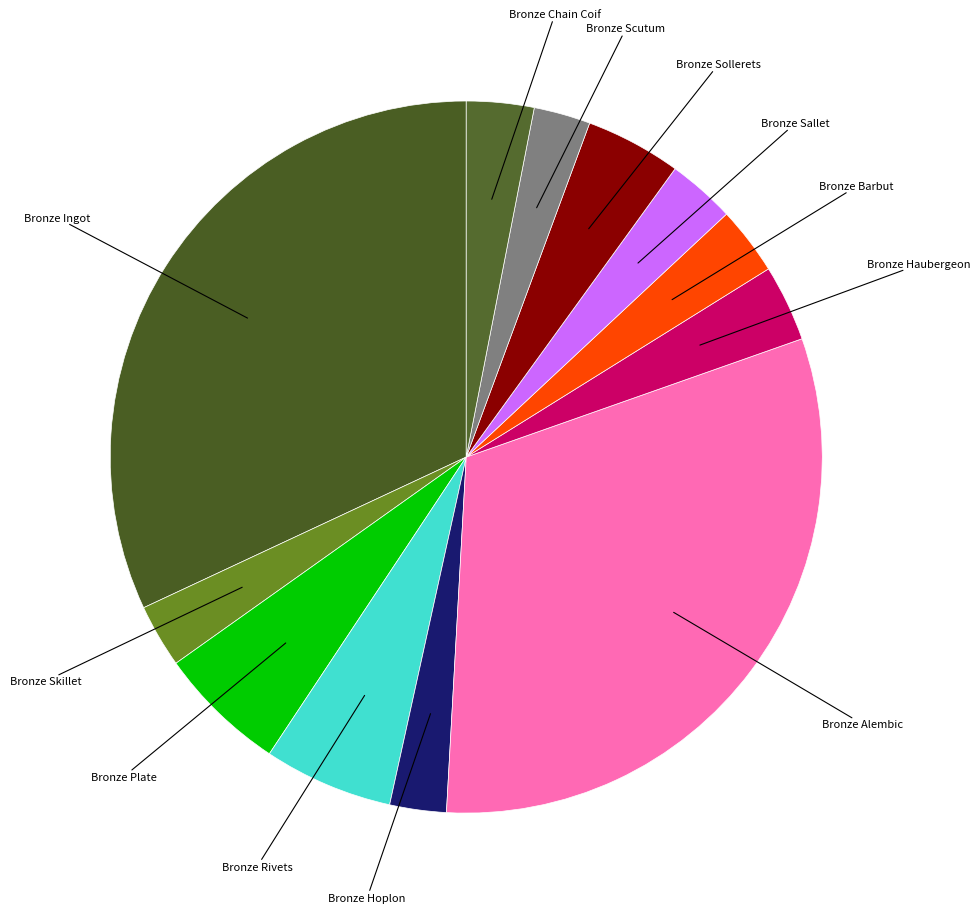

How many segments does this pie chart have?

12